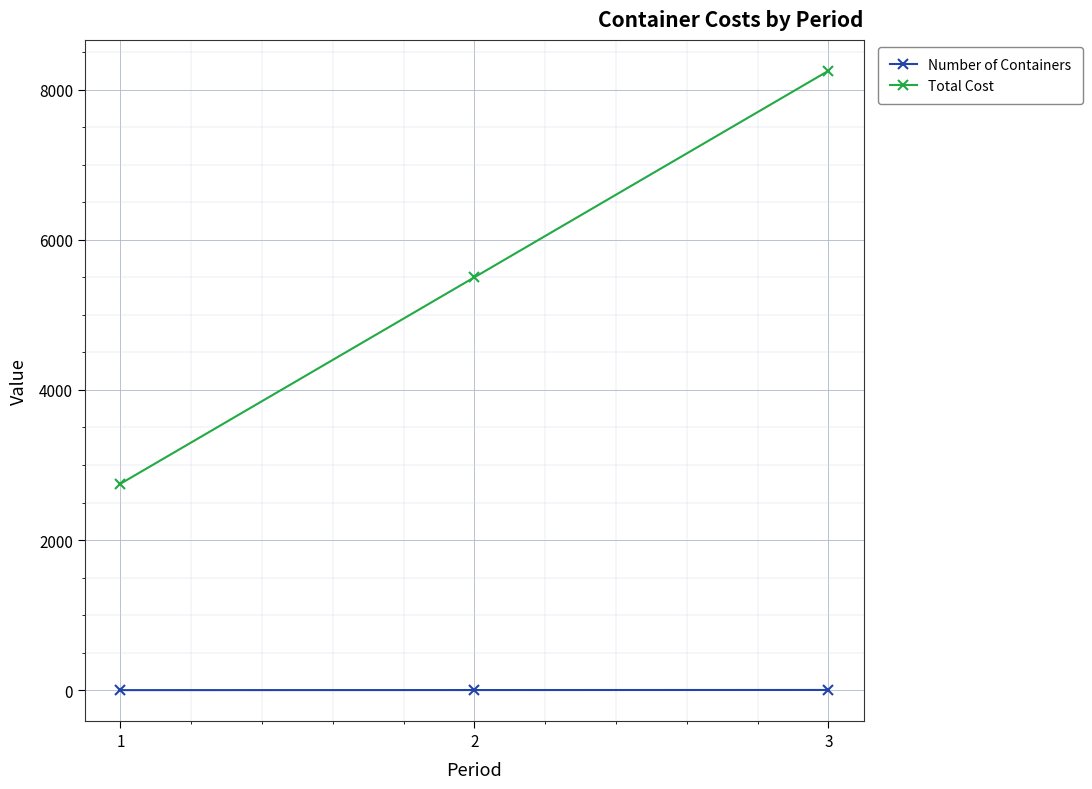

What are all the series names shown in the legend?

Number of Containers, Total Cost